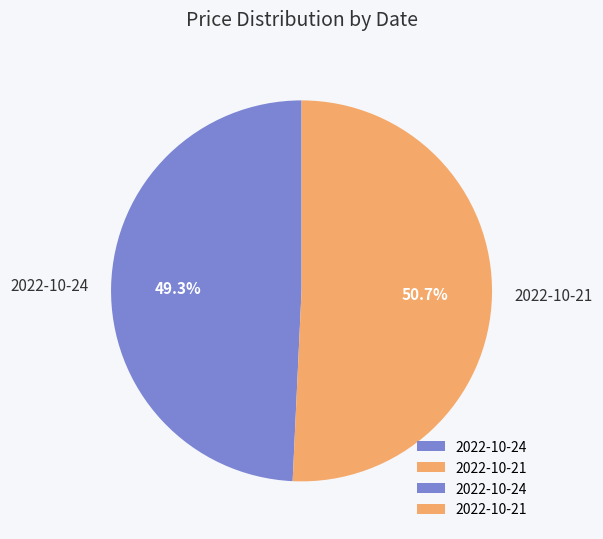

To the nearest percent, what is the difference between the largest and smallest slice percentages?

1%